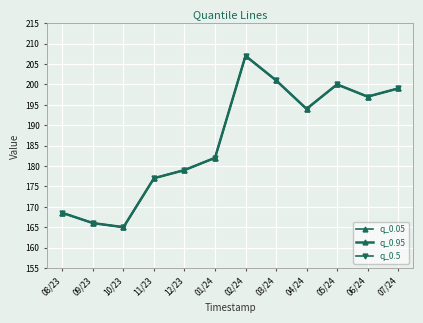

At which category does q_0.95 reach its first local valley?

10/23